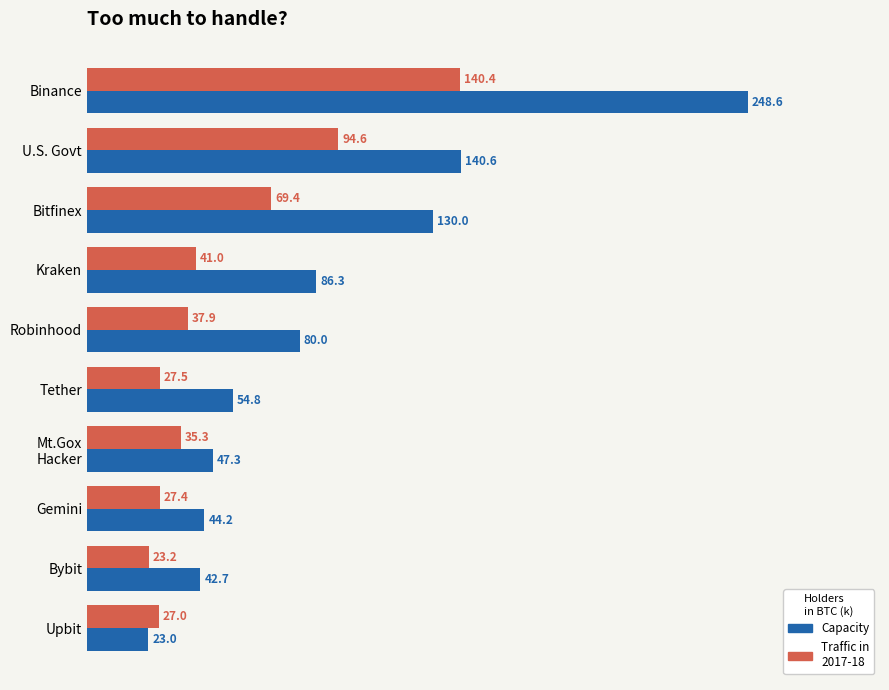

Rank the series by their average value, from highest to lowest.

Capacity, Traffic in 2017-18